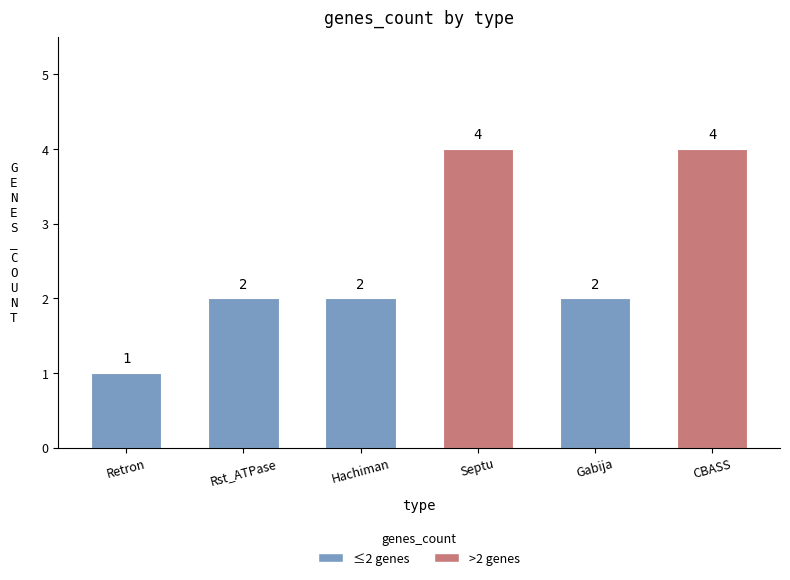

The value at Gabija is 2. True or false?

True